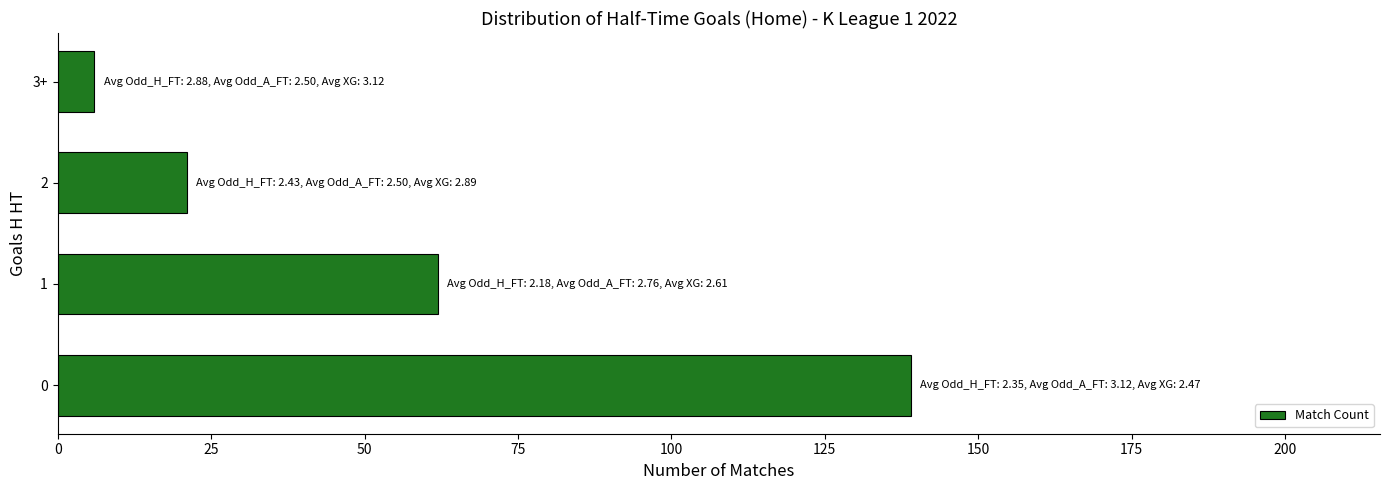

Does the chart contain any negative values?

No